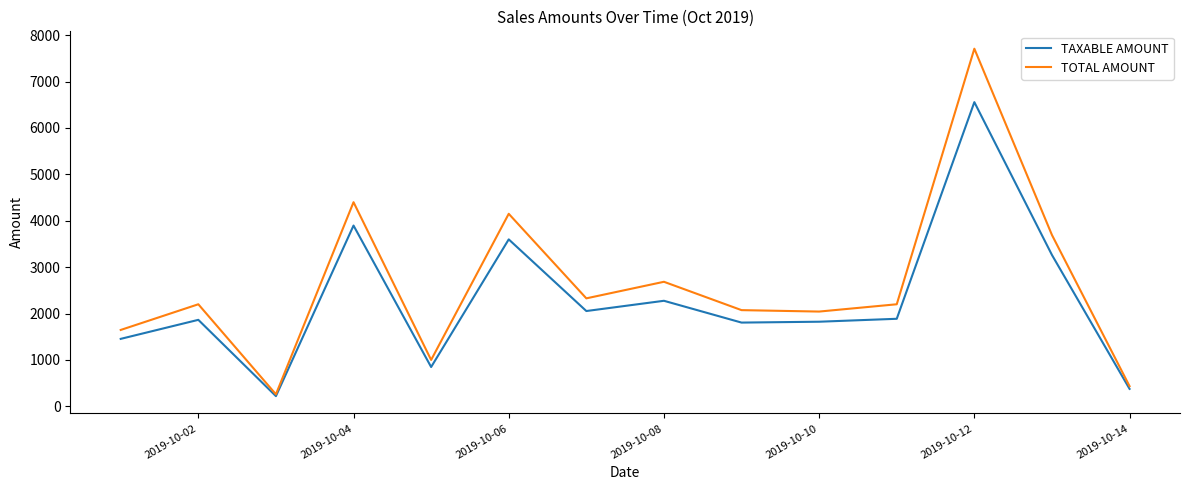

What is the minimum value shown in the chart?

220.0